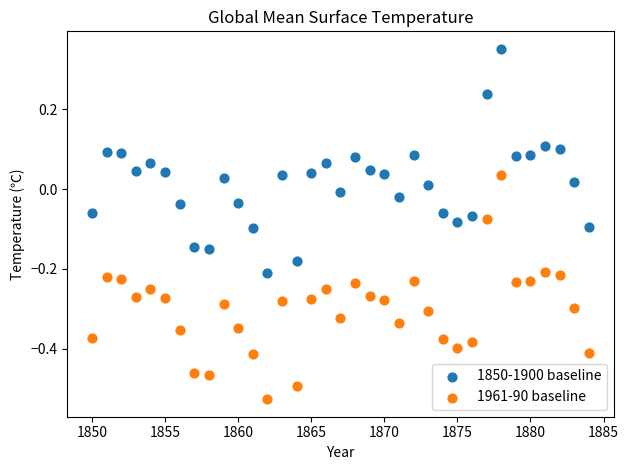

What is the X range (max minus min) for the scatter plot?

34.0